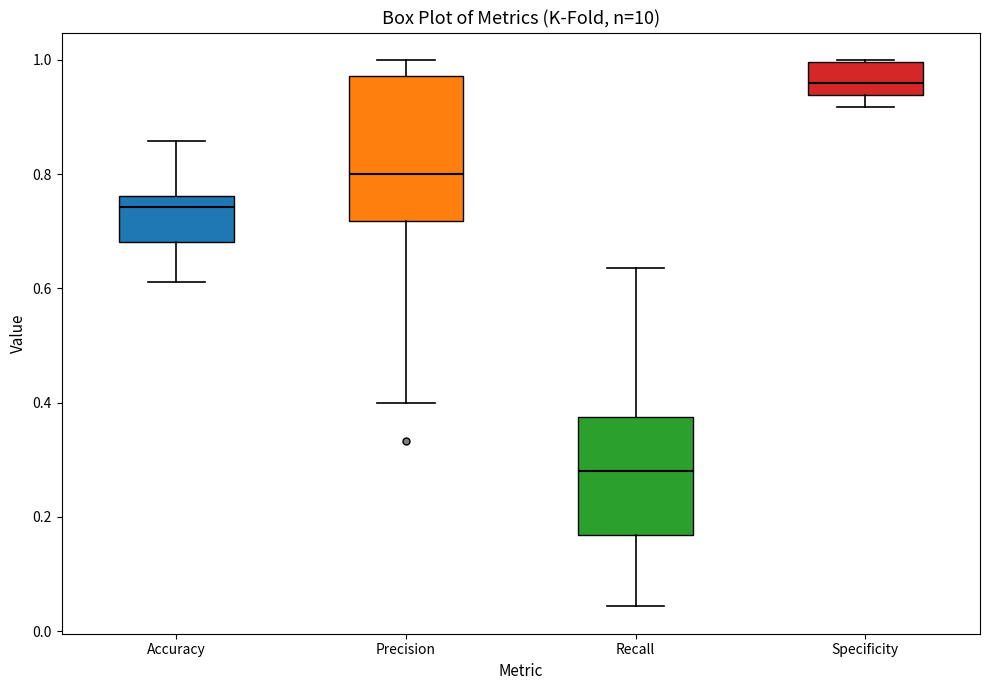

Which box's median line is the lowest?

Recall